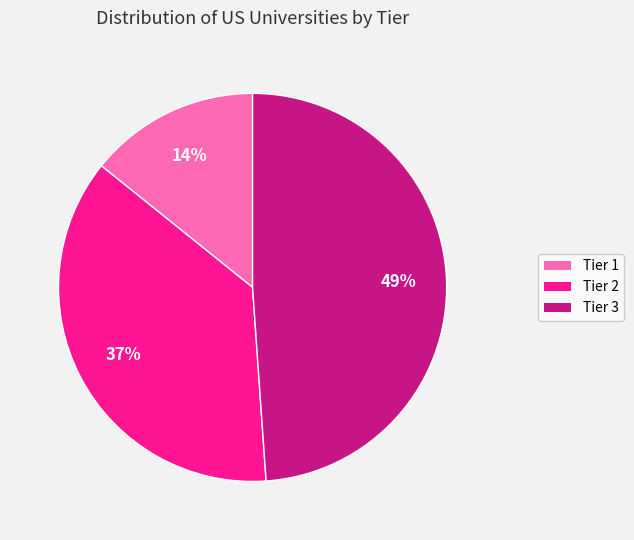

To the nearest percent, what is the combined percentage of Tier 2 and Tier 3?

86%